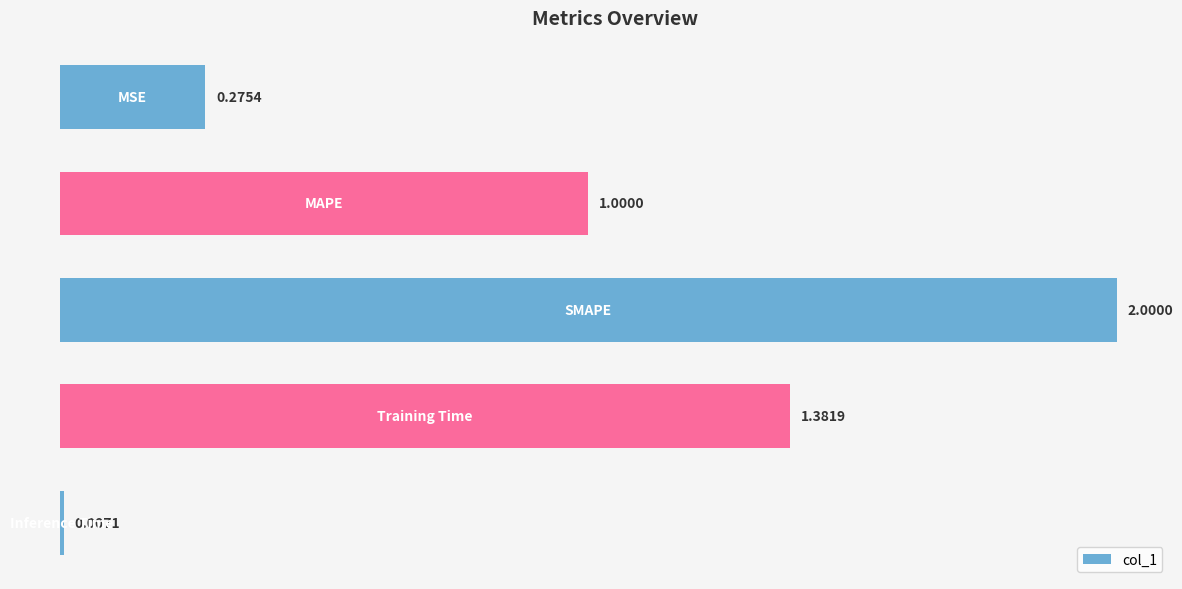

What is the greatest value displayed?

2.0